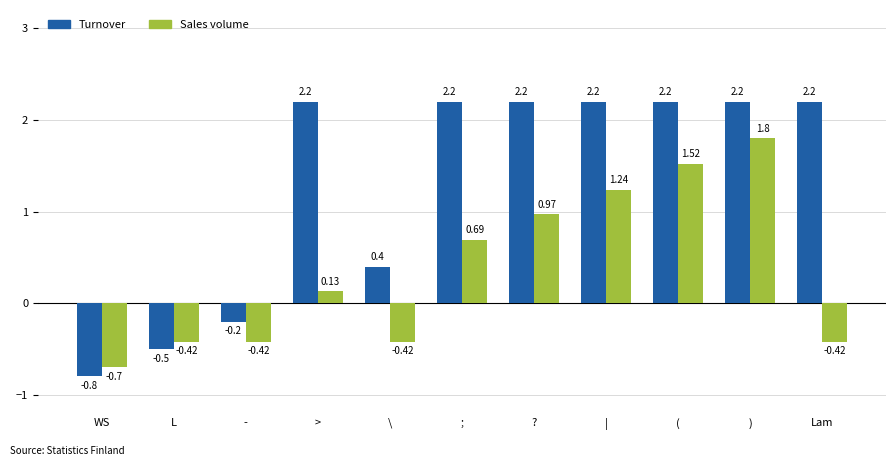

What is the average value of the Turnover series?

1.3